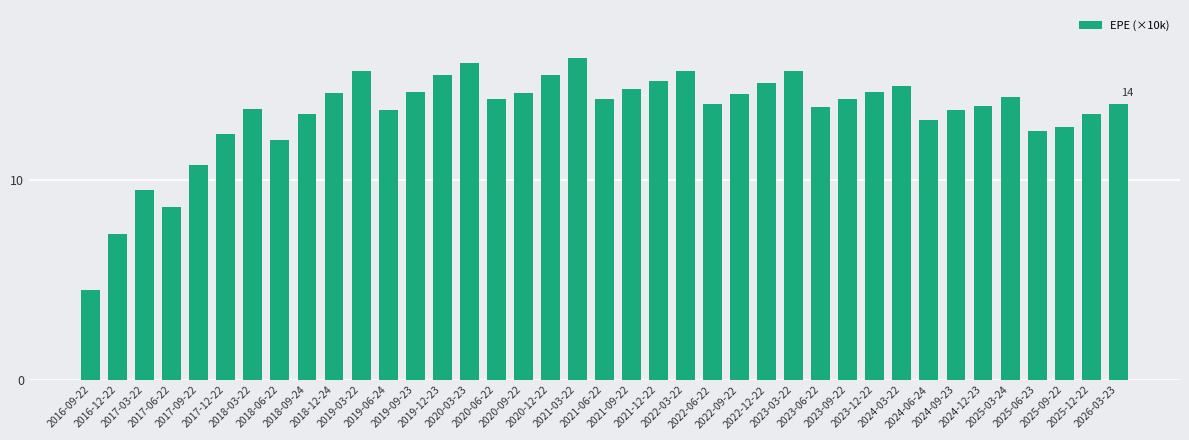

What is the maximum value shown in the chart?

16.1